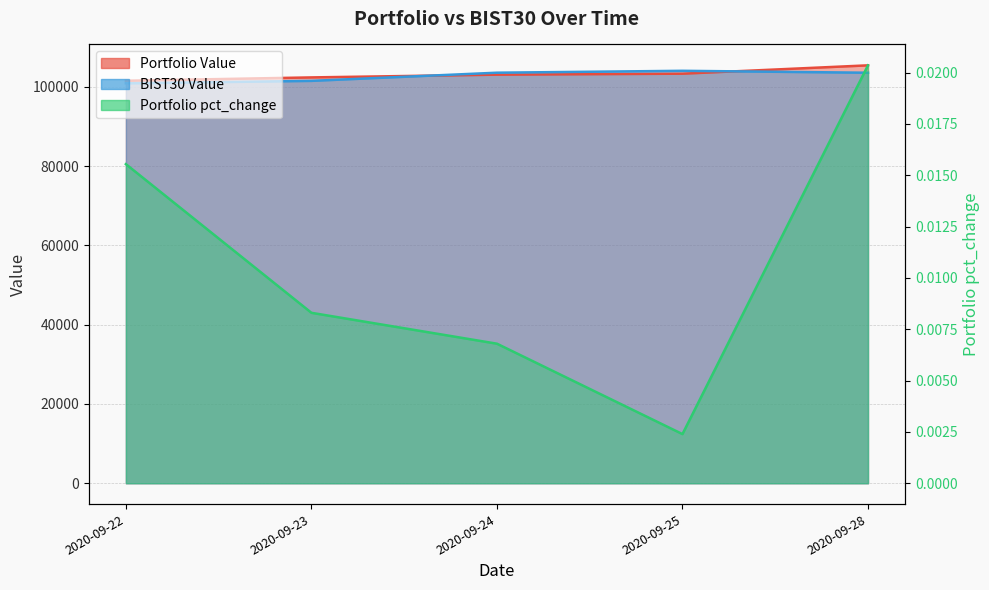

Which series has the largest total across all categories?

Portfolio Value